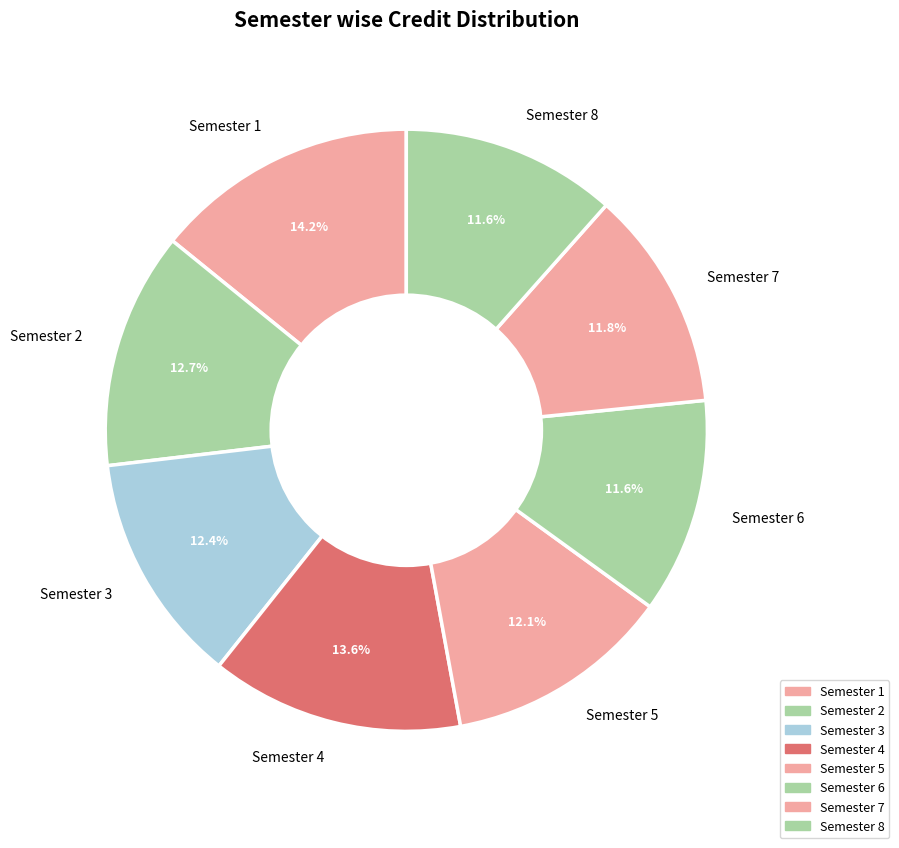

To the nearest percent, what portion does Semester 2 represent?

13%